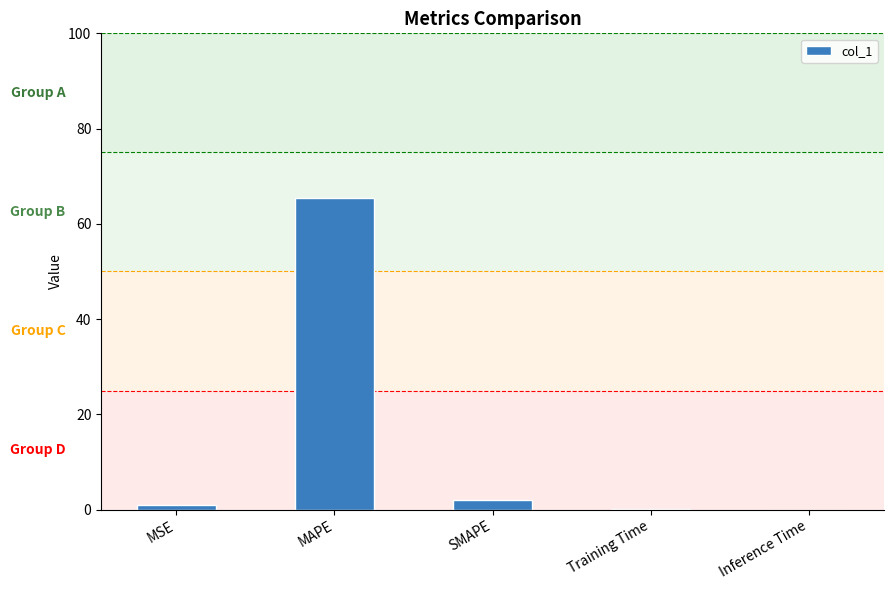

What is the sum of the values at MSE and MAPE?

66.4